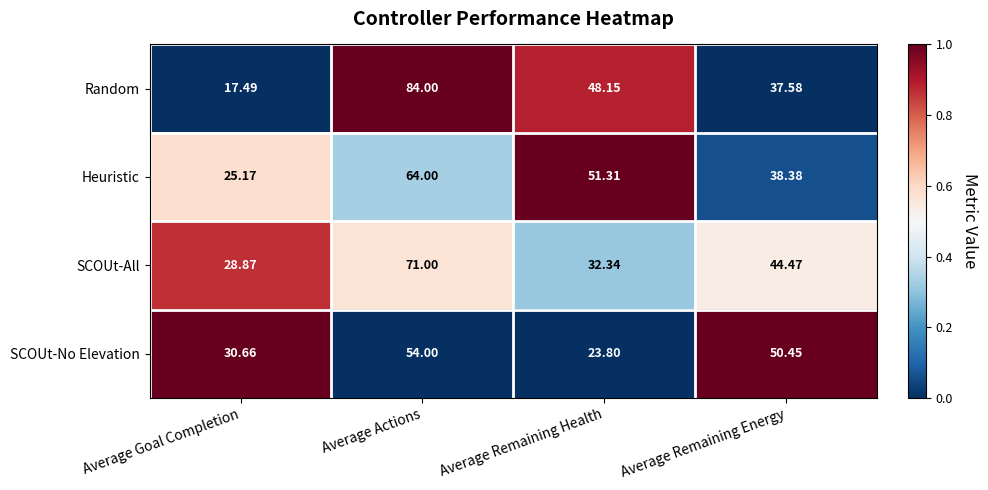

Which category has the highest value in the SCOUt-All series?

Average Actions